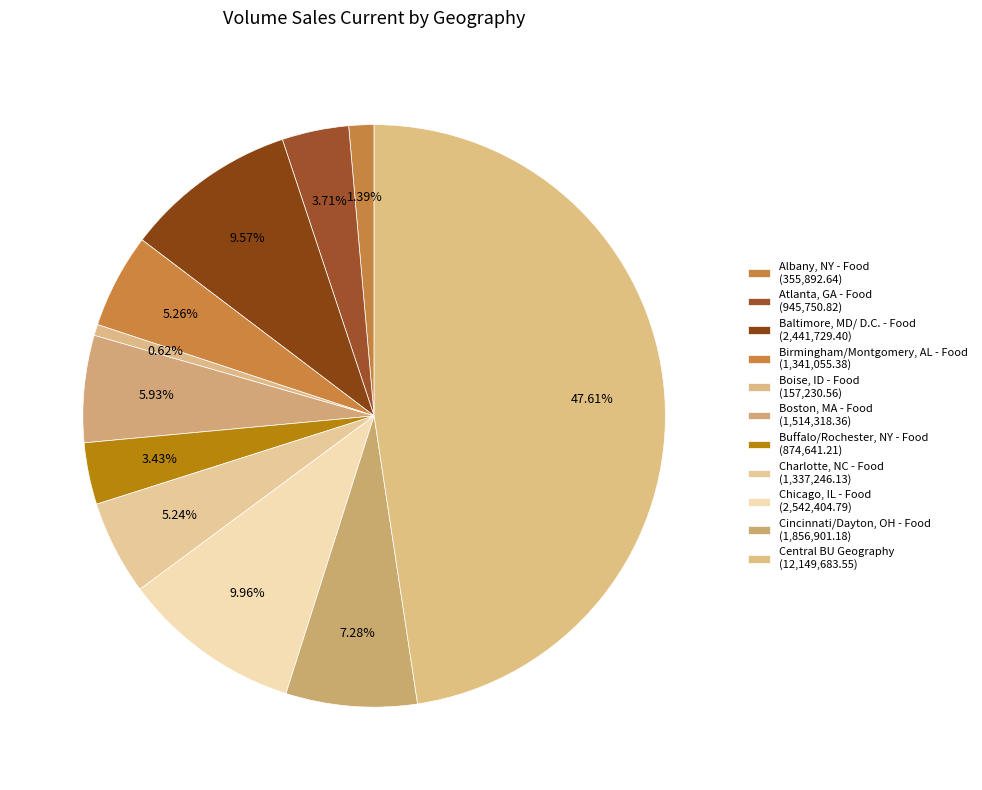

Does Boise, ID - Food account for over 50% of the chart?

No